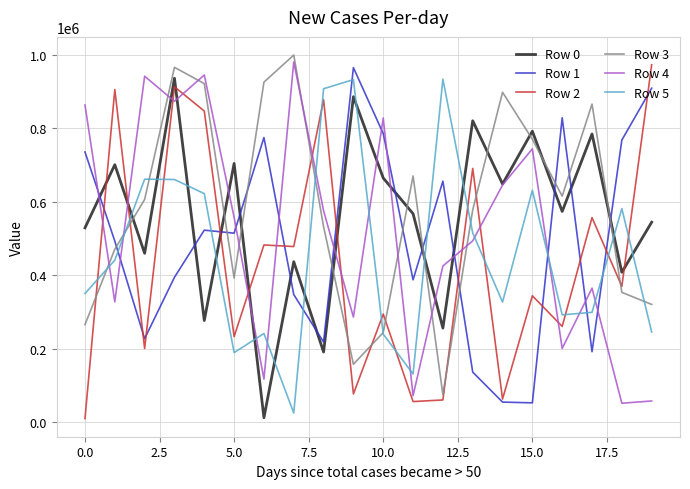

In Row 5, how many points are lower than both neighbors (excluding endpoints)?

5